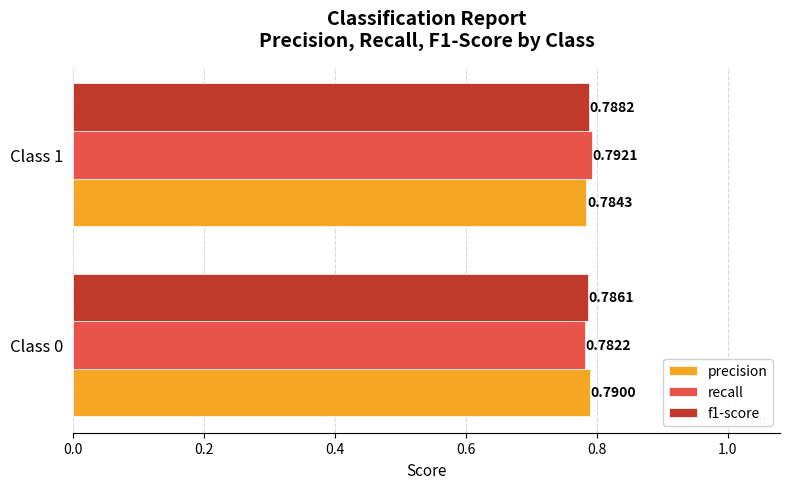

How many recall values are between 0 and 1?

2